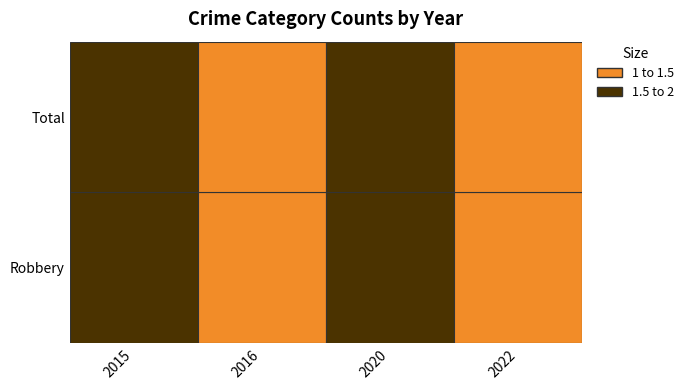

What is the sum of all Robbery values?

6